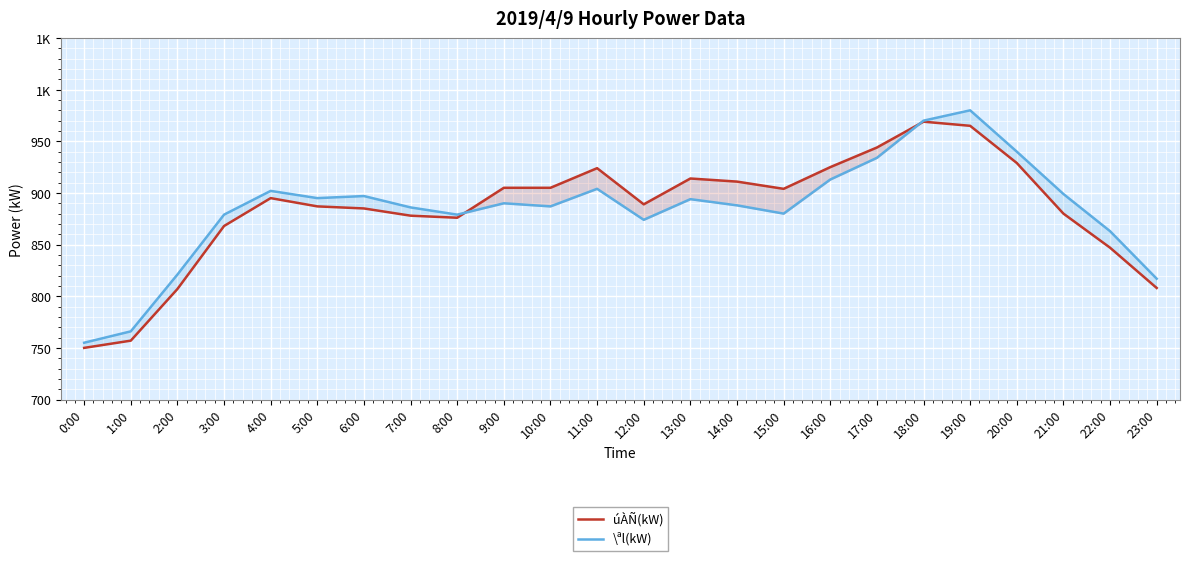

List the series in order of their peak value, highest first.

\ªl(kW), úÀÑ(kW)